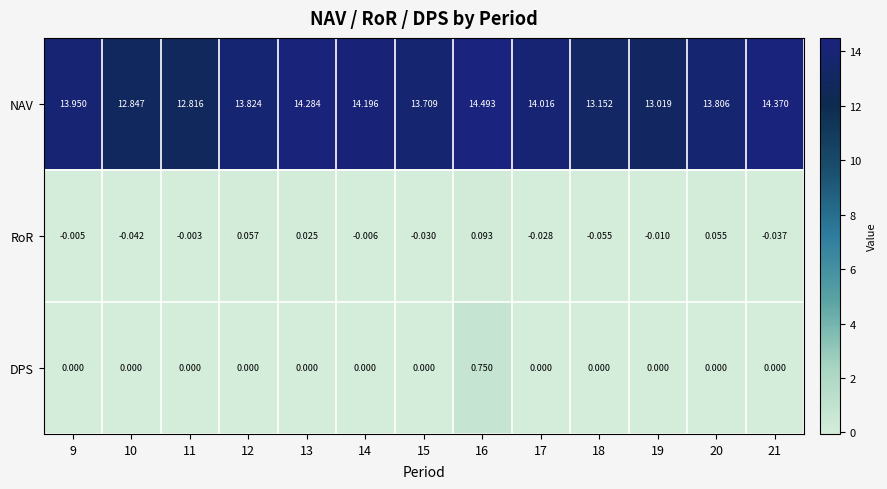

Rank the series by their maximum value, from lowest to highest.

RoR, DPS, NAV